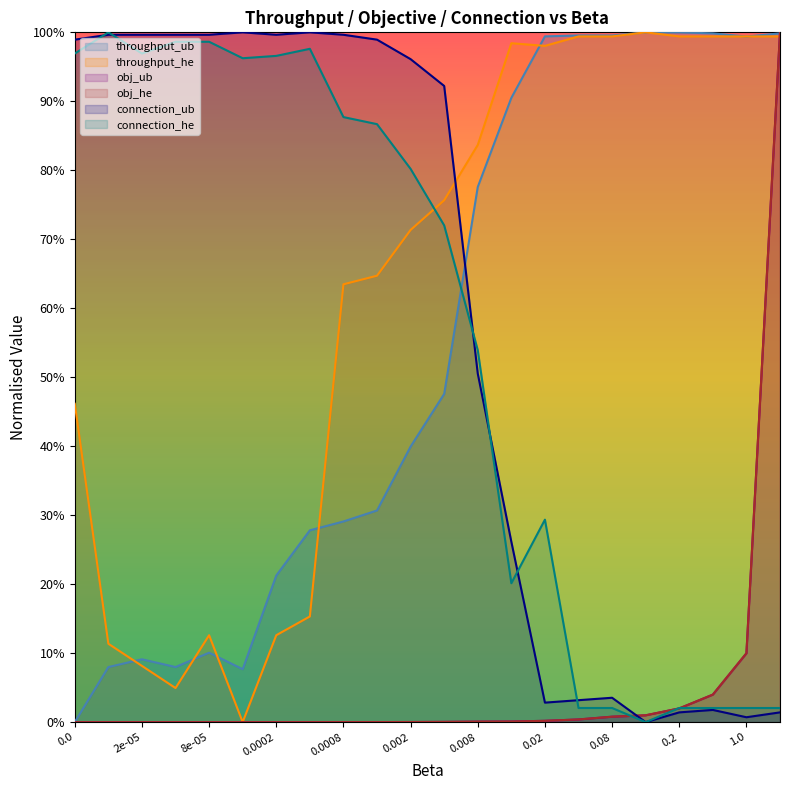

At which category does connection_ub reach its first local valley?

0.0002